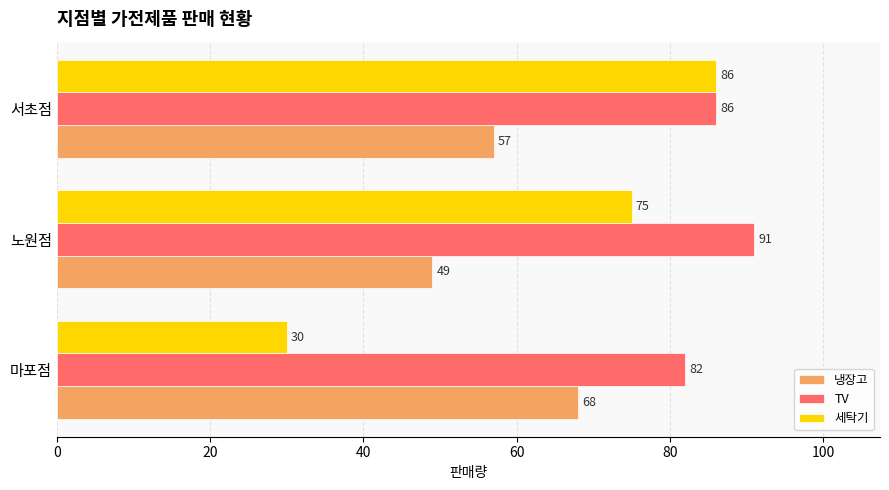

At which category is the sum across all series the highest?

서초점